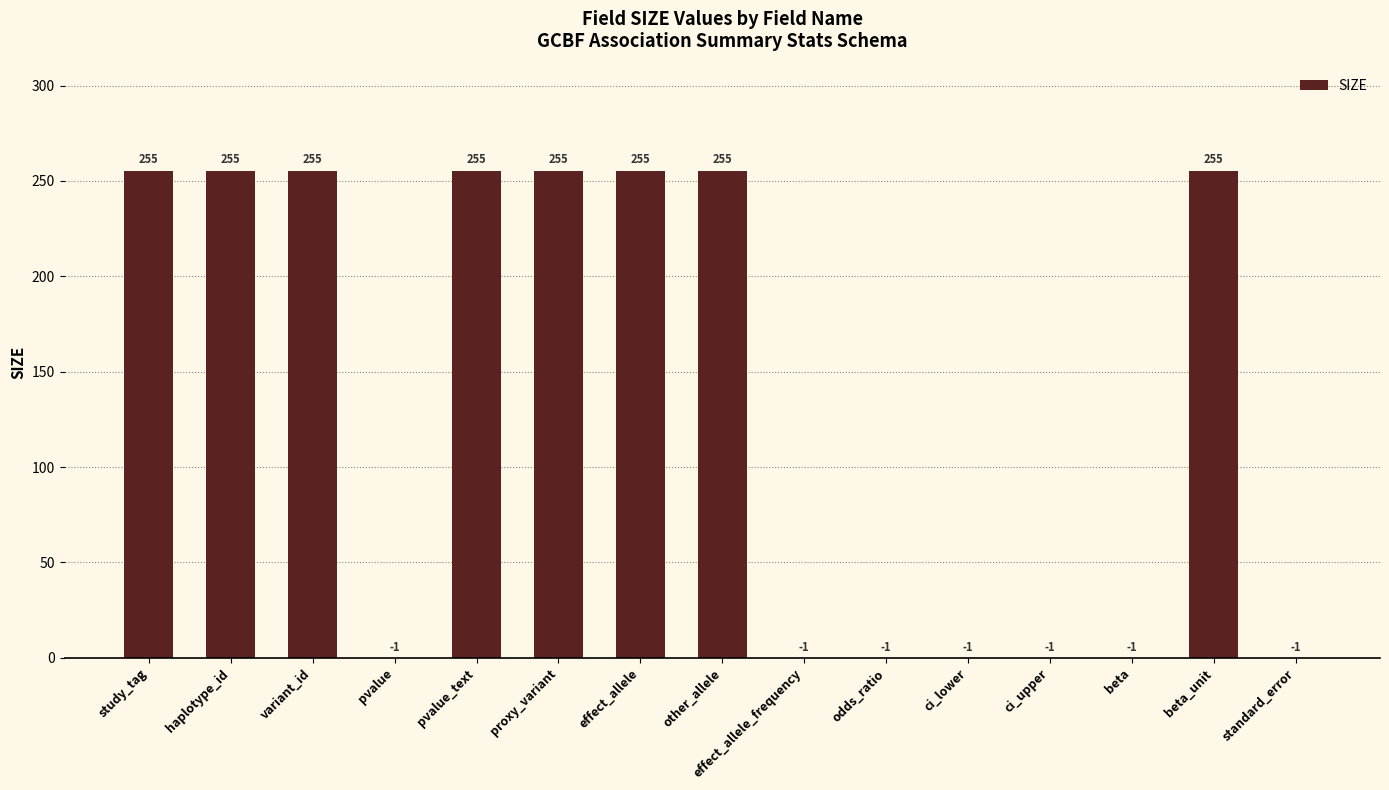

What is the sum of the values at pvalue_text and pvalue?

255